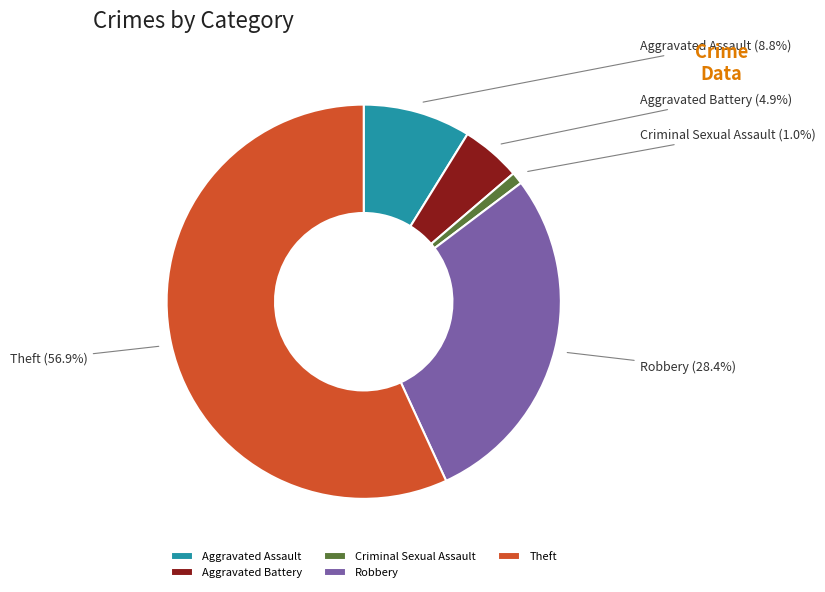

Which has a higher value, Aggravated Battery or Aggravated Assault?

Aggravated Assault